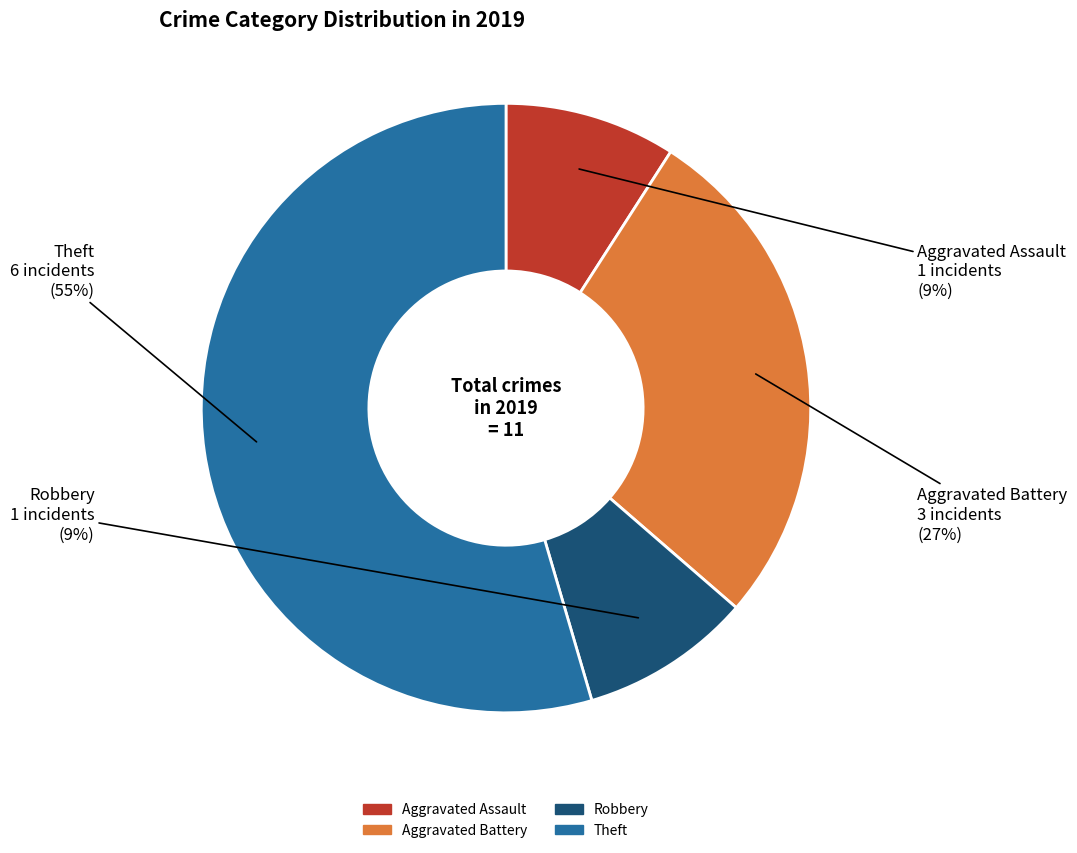

To the nearest percent, what portion does Robbery represent?

9%